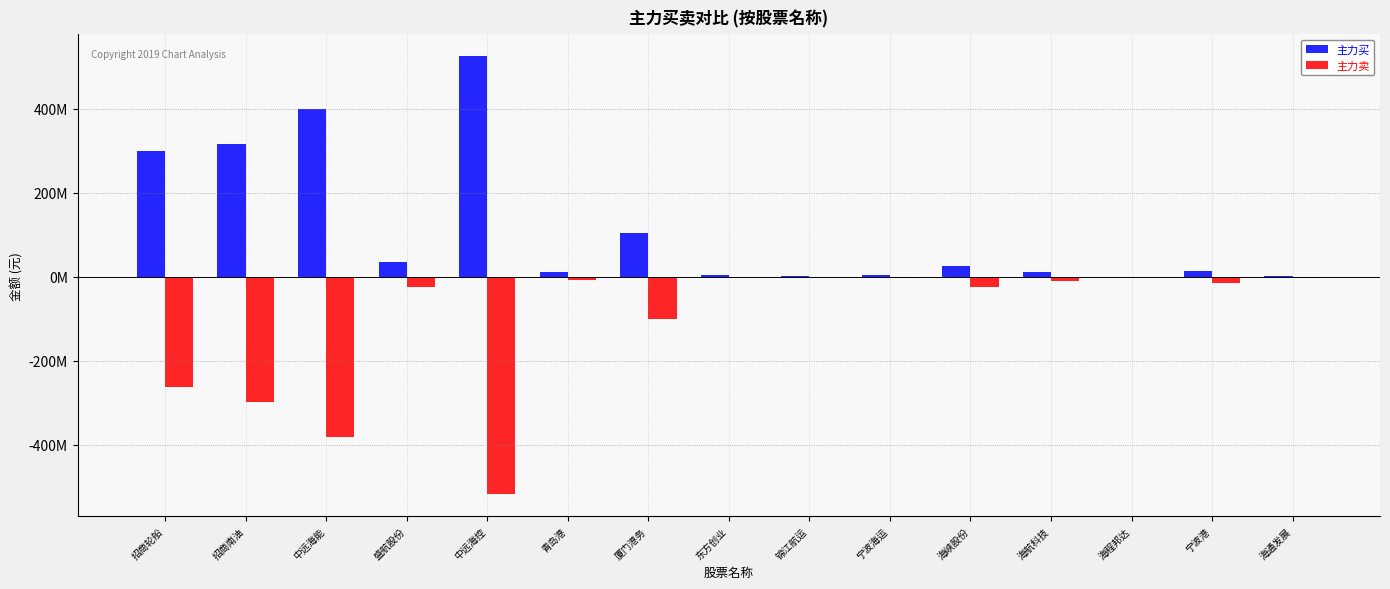

What is the value of the 主力卖 bar at the 5th from the left?

-517917695